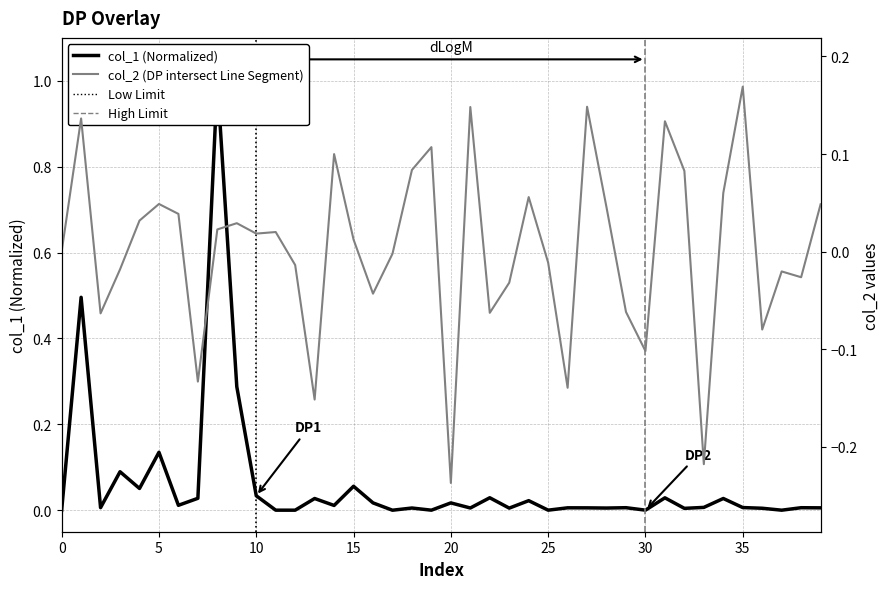

What is the greatest value displayed?

1.0